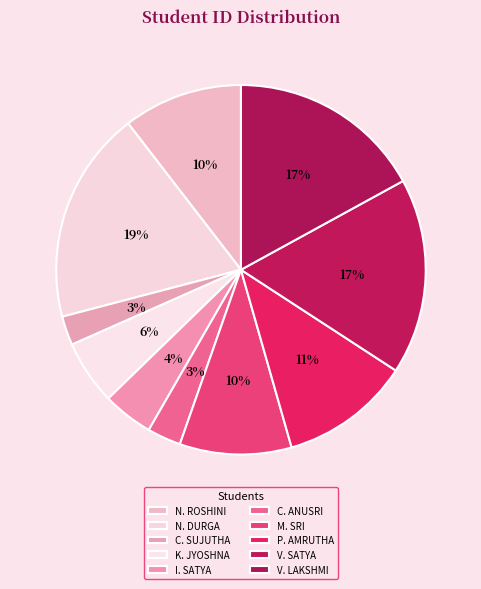

Count the number of slices in the pie.

10